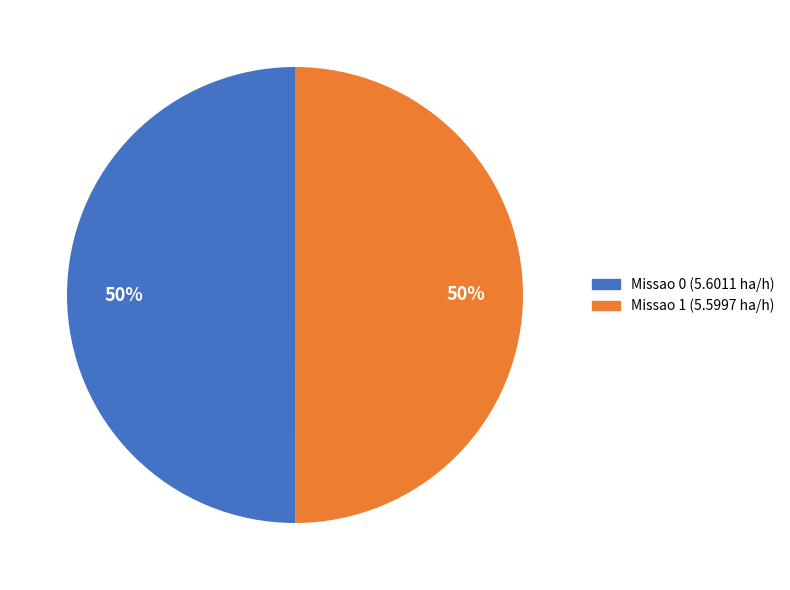

Is the sum of Missao 1 and Missao 0 greater than half?

Yes